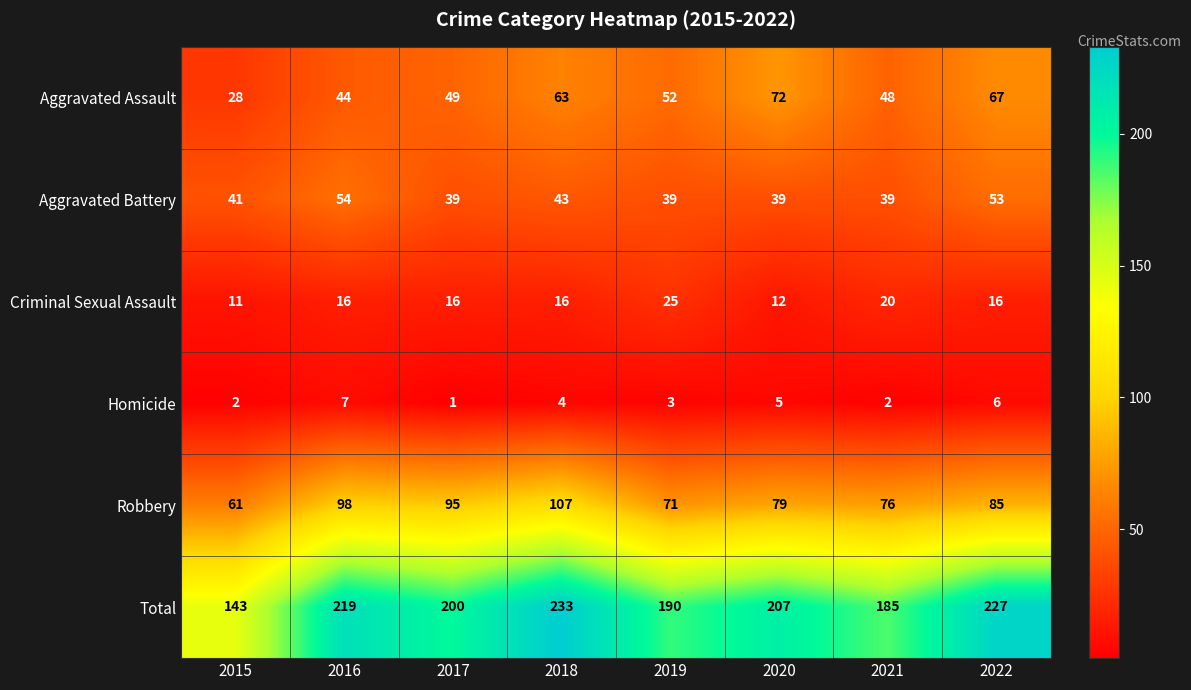

At which category is the sum across all series the highest?

2018